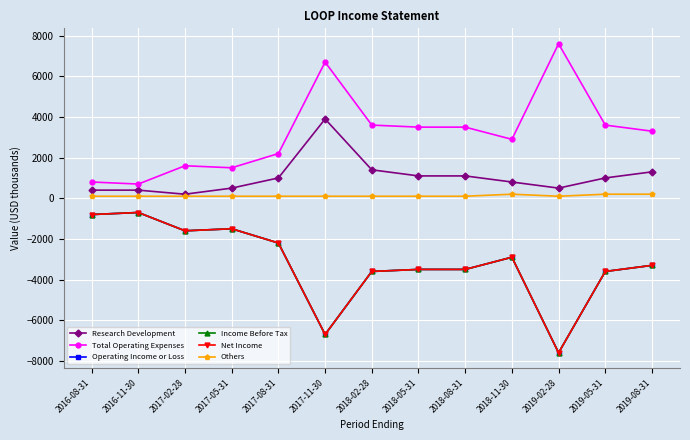

True or false: Income Before Tax and Net Income cross at least once.

False